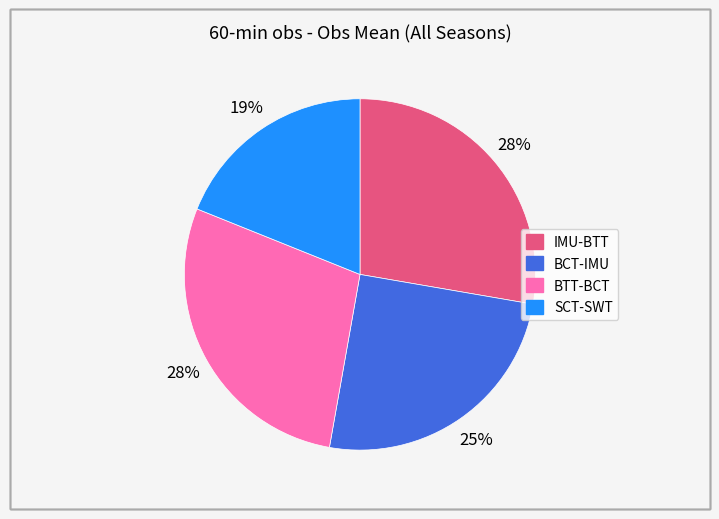

The IMU-BTT slice represents 28% of the pie. True or false?

True